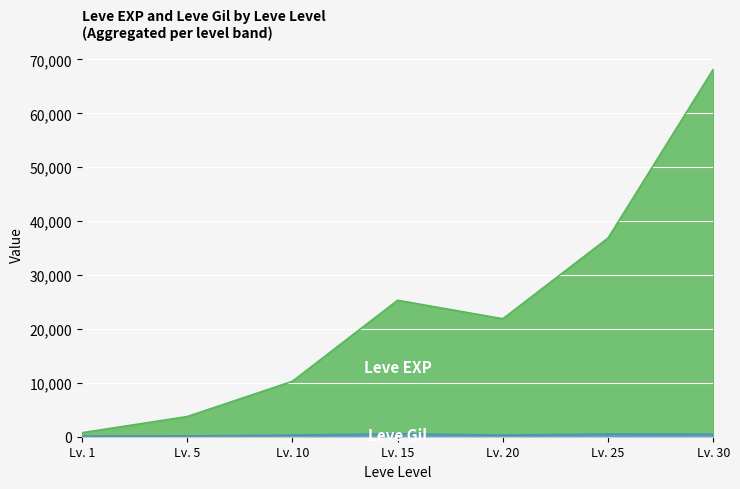

At which category is the sum across all series the highest?

Lv. 30